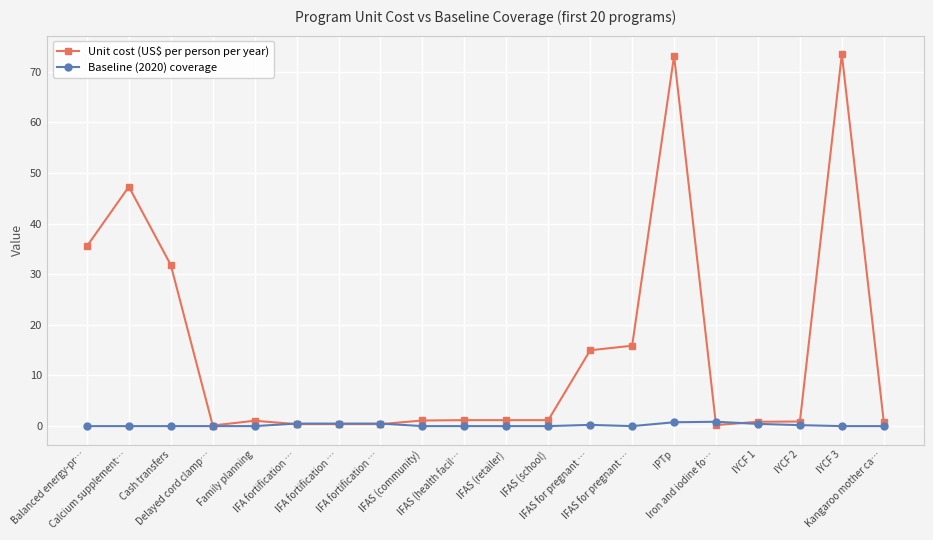

How many Baseline (2020) coverage values are between 0 and 1?

20